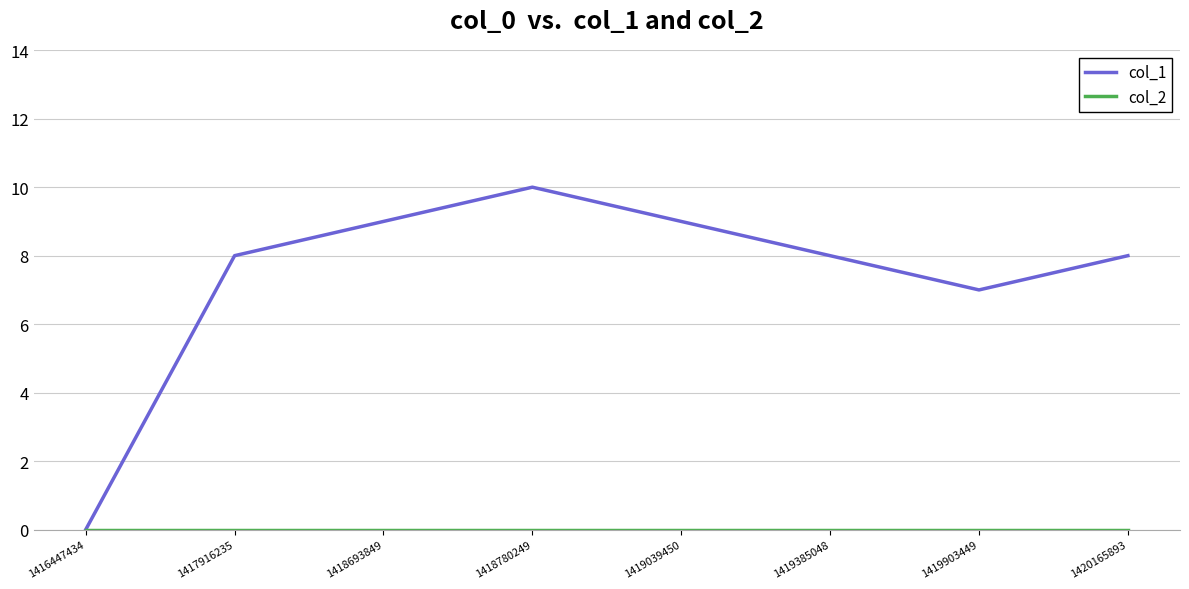

Which series has the largest range (max minus min)?

col_1